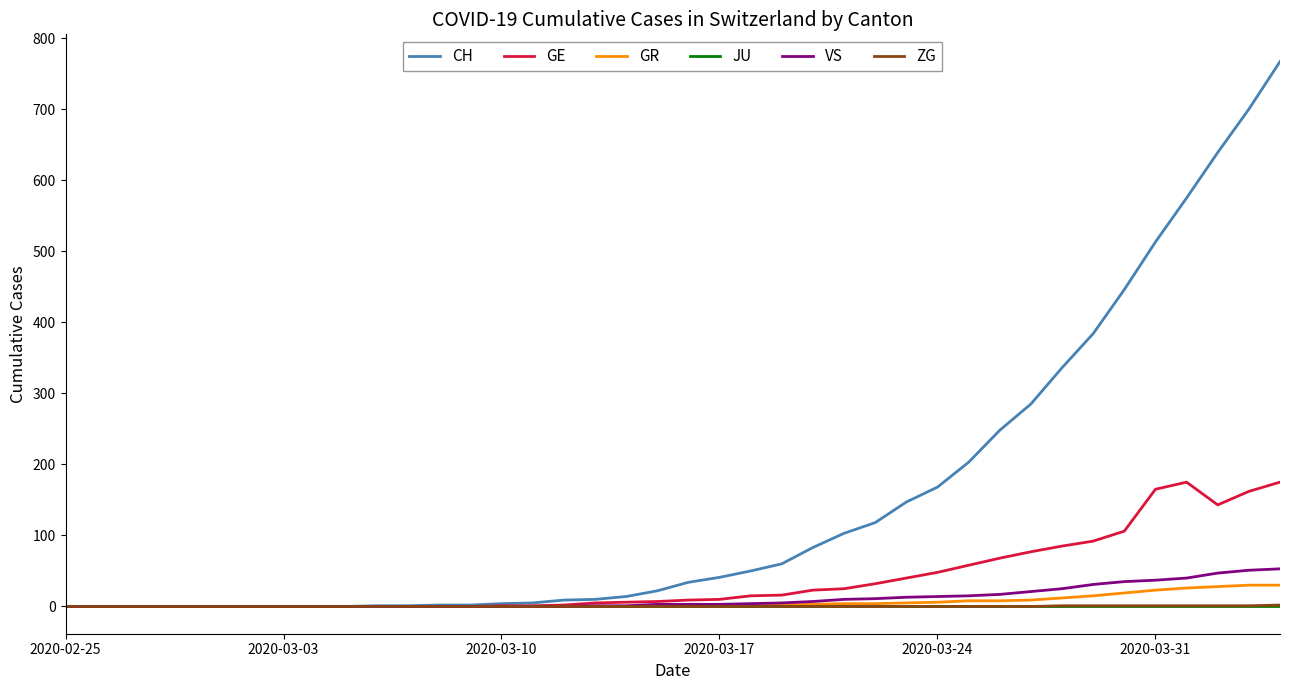

How many series are shown in this chart?

6